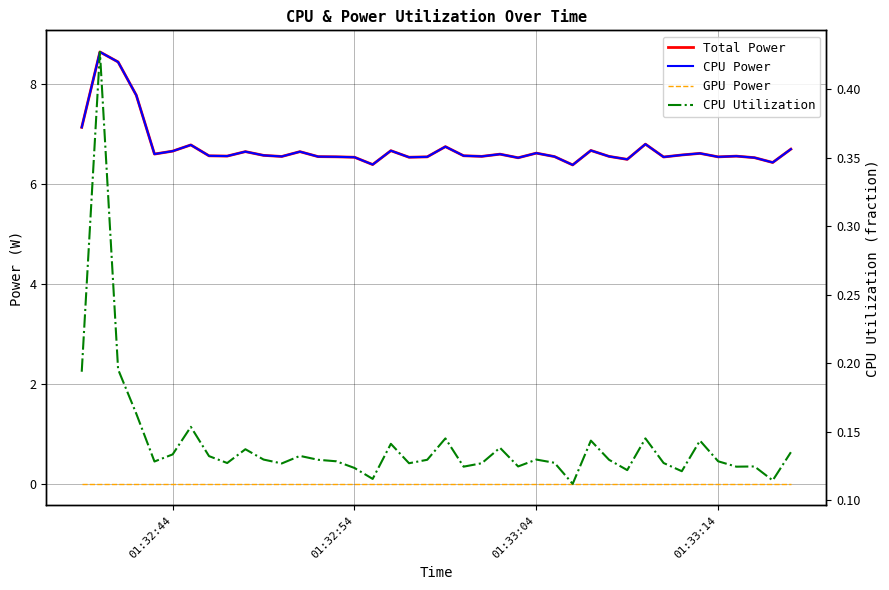

In CPU Power, how many points are higher than both neighbors (excluding endpoints)?

12